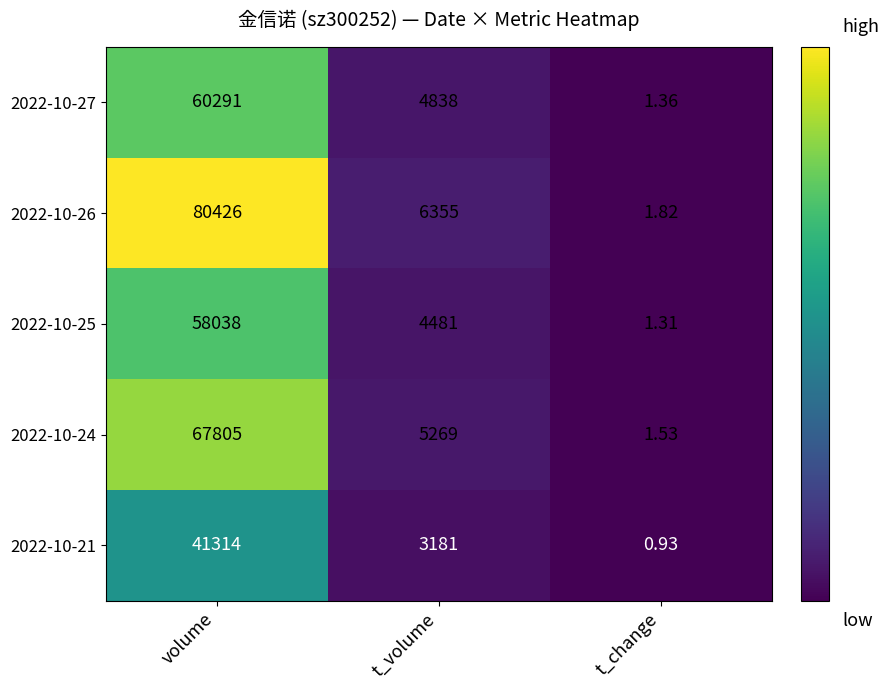

Which category has the highest value in the 2022-10-25 series?

volume